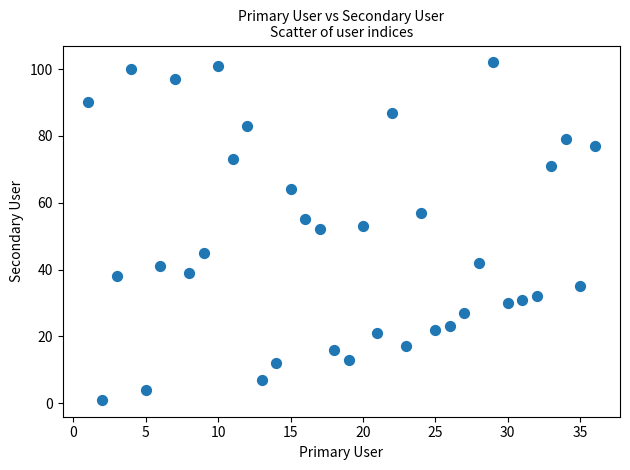

What is the range of Y values (max minus min)?

101